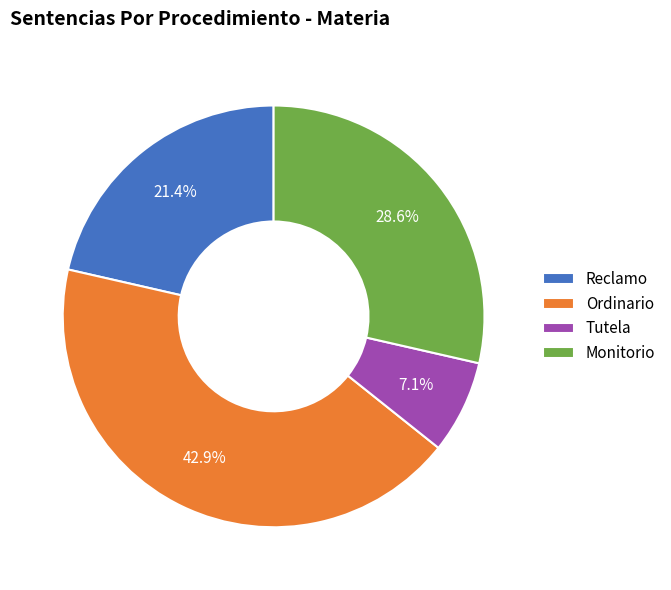

Which category has the biggest portion of the pie?

Ordinario